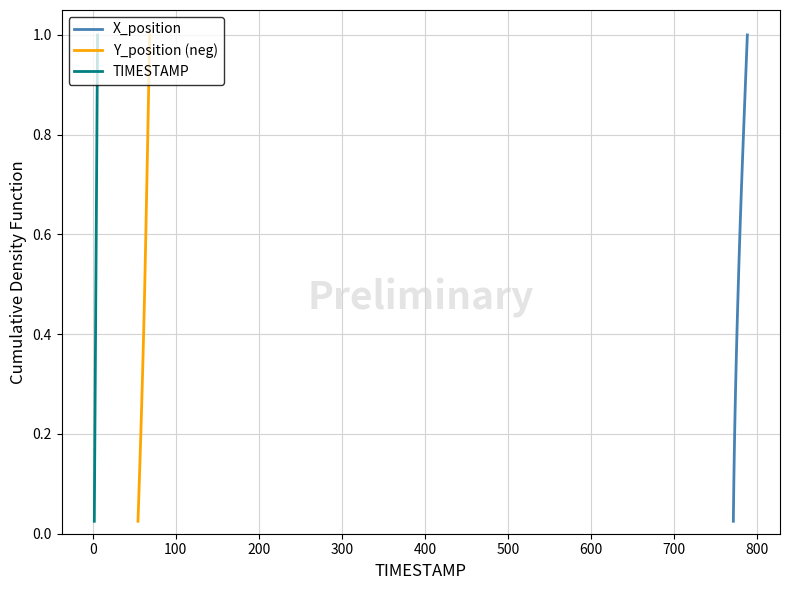

How many distinct data groups are displayed?

3